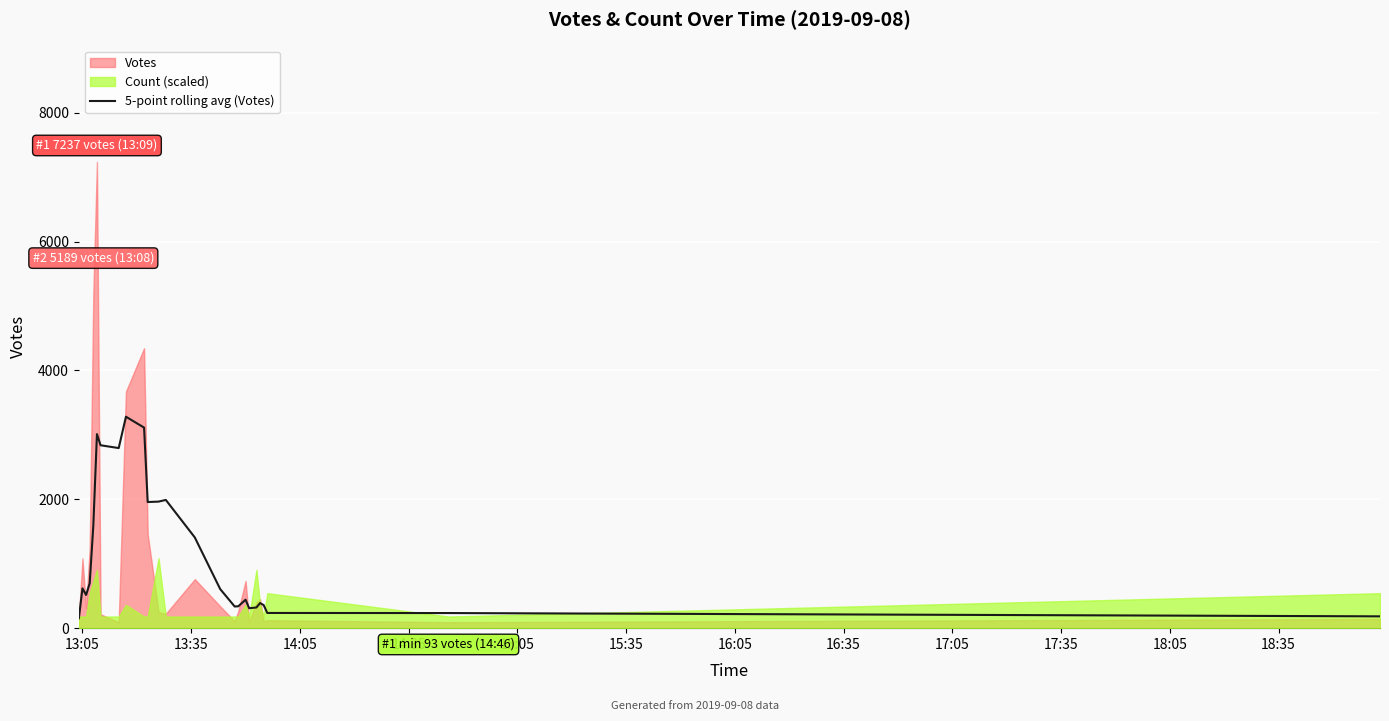

True or false: the data has more than 2 interior local peaks.

True